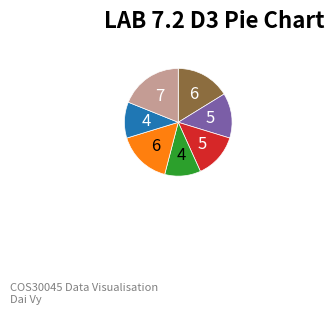

Is there any slice that represents more than half of the pie?

No